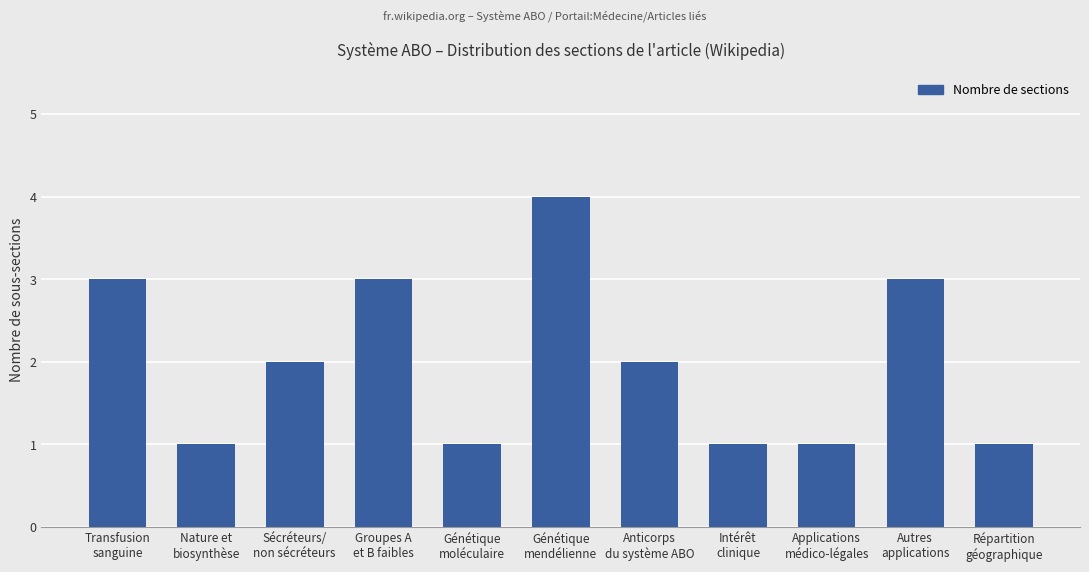

Reading left to right, list all the values displayed in this chart.

Transfusion
sanguine=3	Nature et
biosynthèse=1	Sécréteurs/
non sécréteurs=2	Groupes A
et B faibles=3	Génétique
moléculaire=1	Génétique
mendélienne=4	Anticorps
du système ABO=2	Intérêt
clinique=1	Applications
médico-légales=1	Autres
applications=3	Répartition
géographique=1